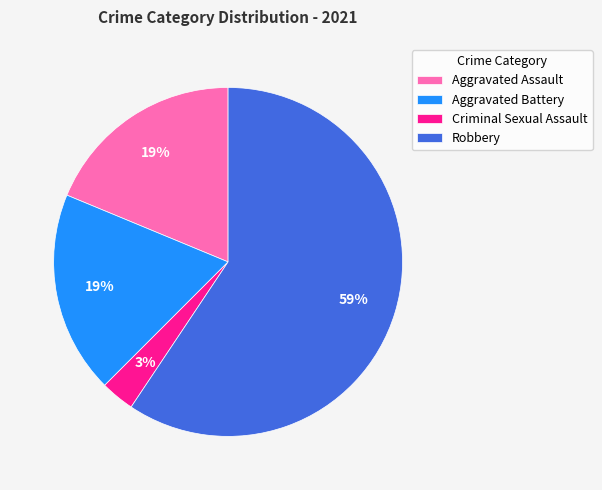

Approximately how many times larger is the value at Aggravated Battery compared to Aggravated Assault?

1.0